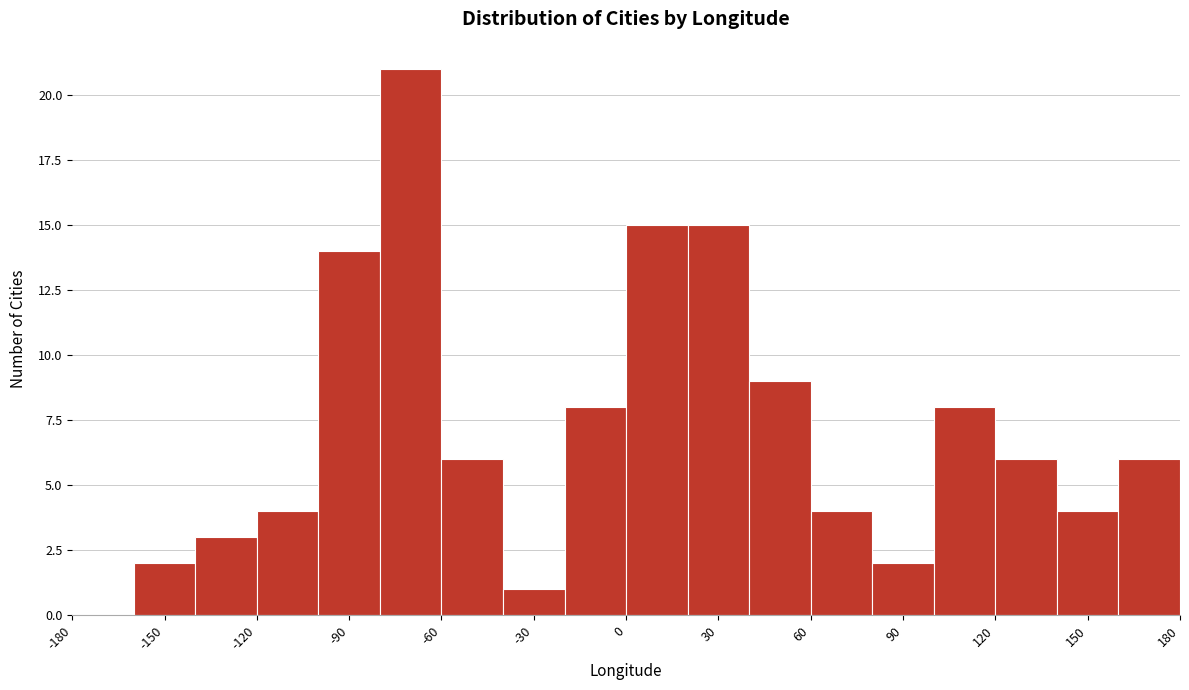

Reading left to right, list every bar in this chart as the range it spans on the x-axis followed by its height. The values are not printed on the chart, so give them approximately, as read against the axis.

-180 to -160: 0
-160 to -140: 2
-140 to -120: 3
-120 to -100: 4
-100 to -80: 14
-80 to -60: 21
-60 to -40: 6
-40 to -20: 1
-20 to 0: 8
0 to 20: 15
20 to 40: 15
40 to 60: 9
60 to 80: 4
80 to 100: 2
100 to 120: 8
120 to 140: 6
140 to 160: 4
160 to 180: 6